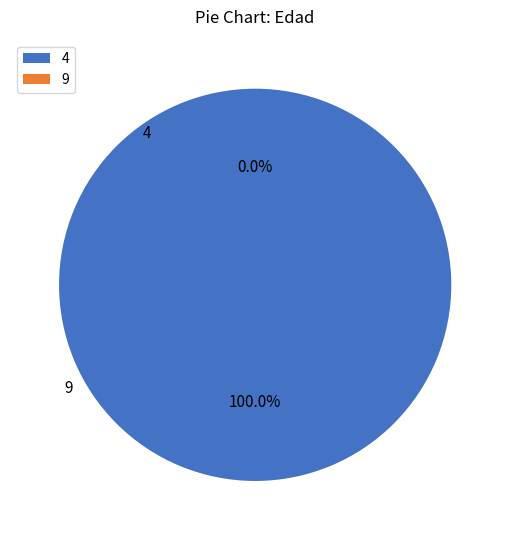

Which slice is the largest?

4